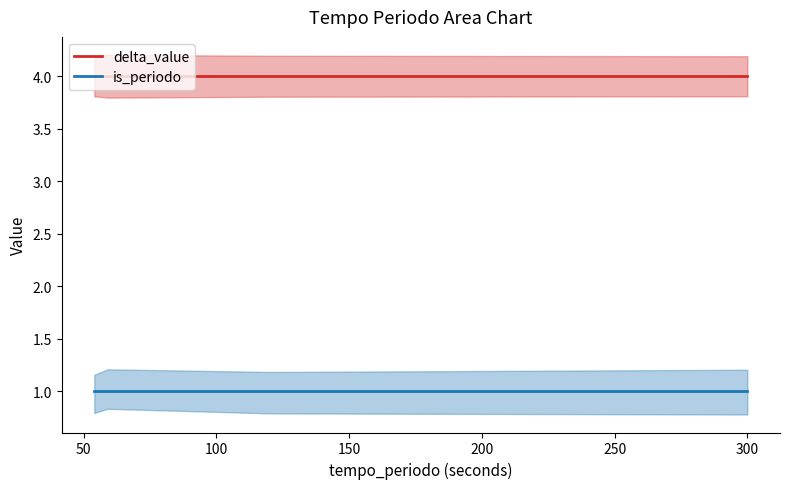

Count the number of data series in this chart.

2